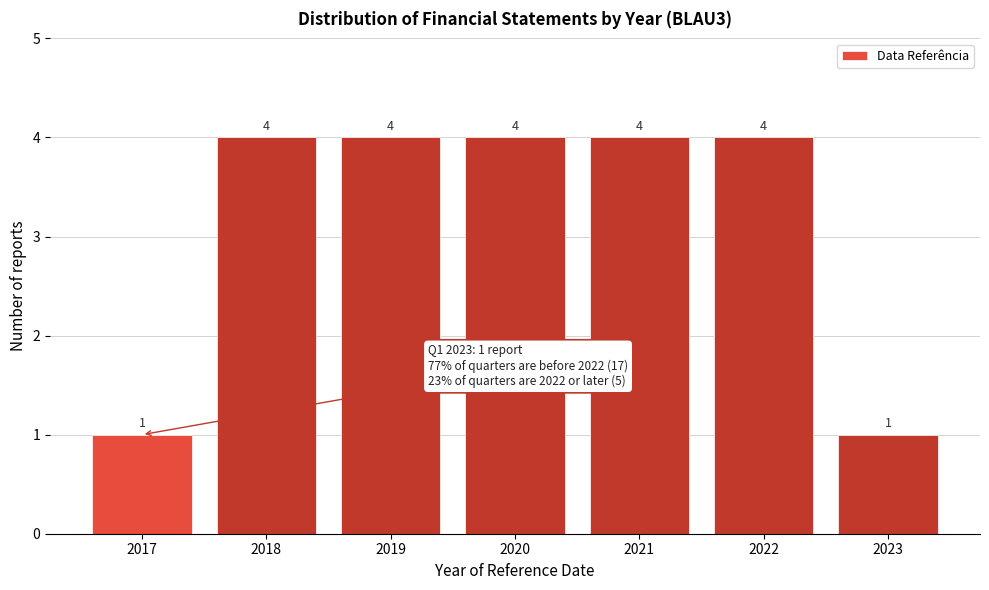

Reading right to left, list all the values displayed in this chart.

1	4	4	4	4	4	1